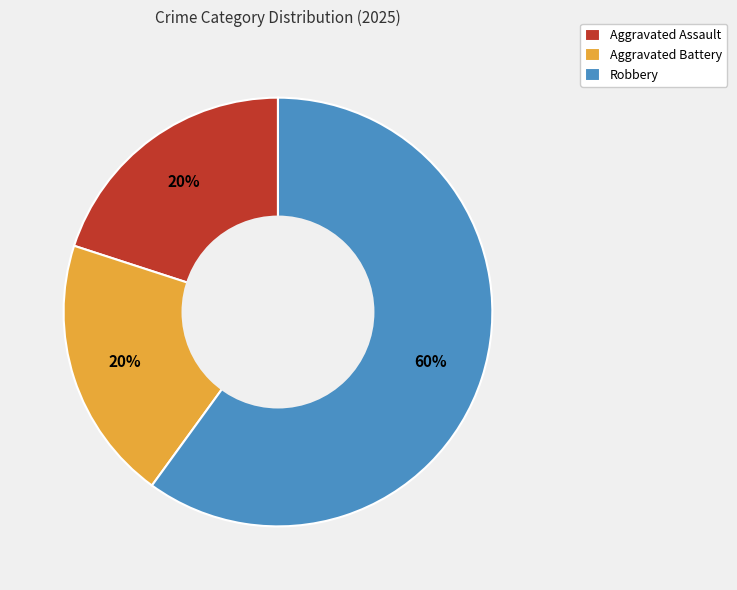

To the nearest percent, what portion does Robbery represent?

60%